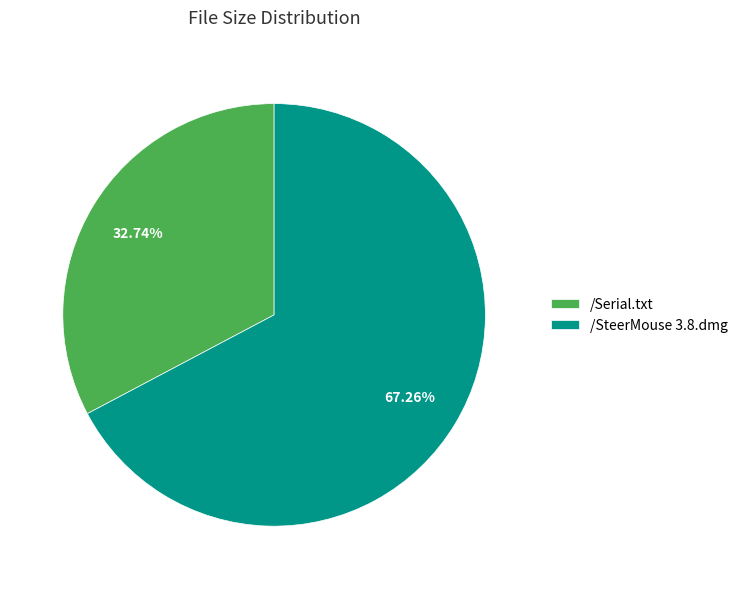

What portion of the pie excludes /SteerMouse 3.8.dmg?

32.7%